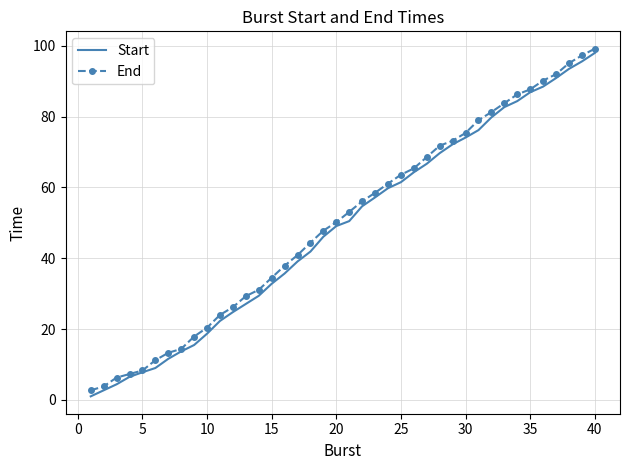

What is the greatest value displayed?

99.2